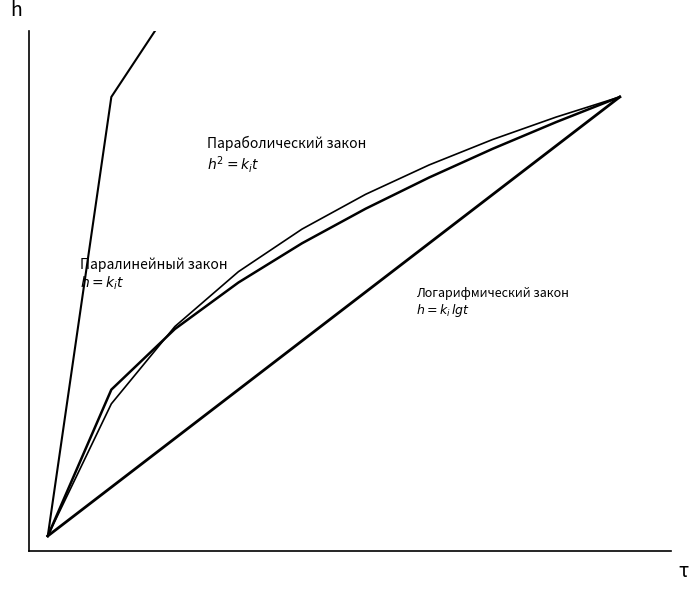

The value of Логарифмический закон  h=kᵢlgt at 4 is 9.7. True or false?

False